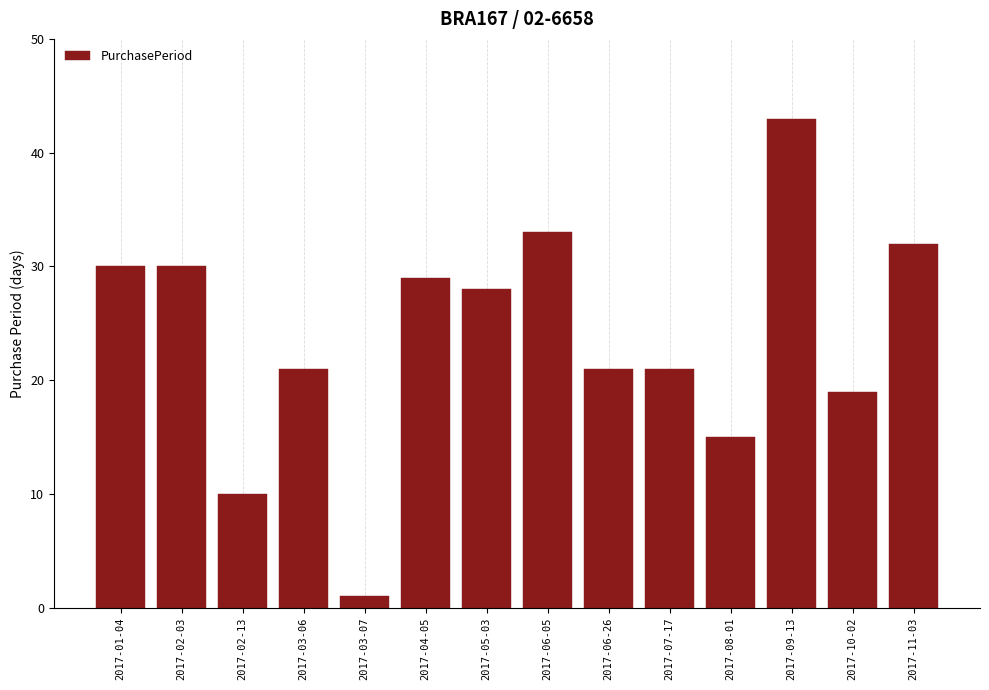

What position from the right is 2017-04-05?

9